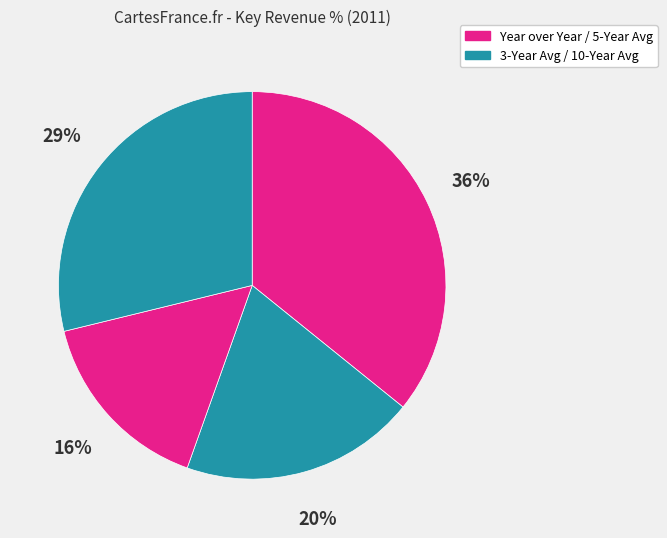

Count the number of slices in the pie.

4